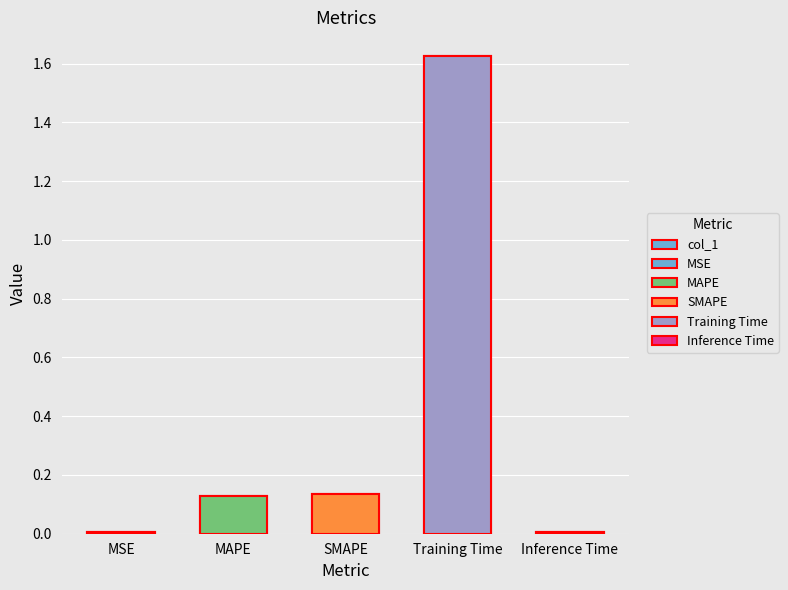

How many bars are there in total?

5